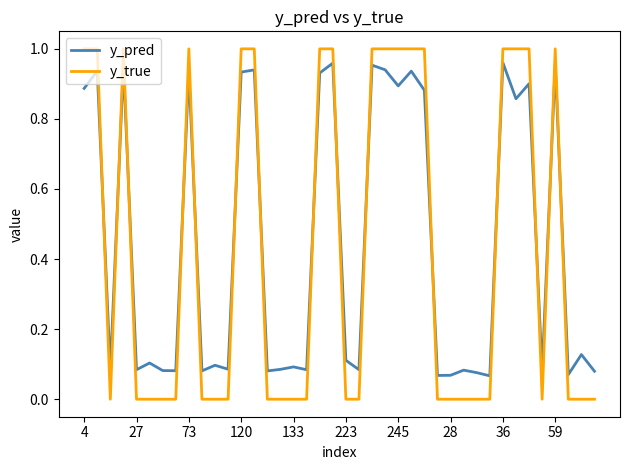

How many times do y_pred and y_true cross each other?

15